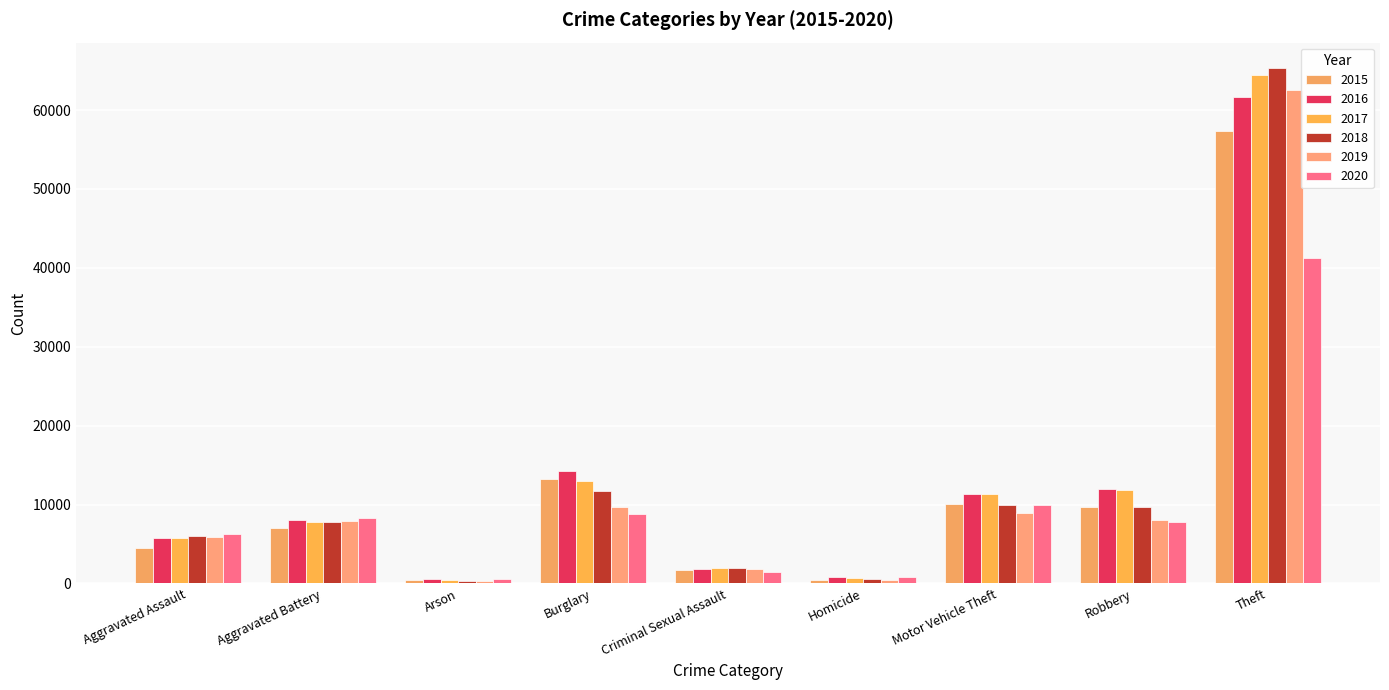

Which series has the largest total across all categories?

2017